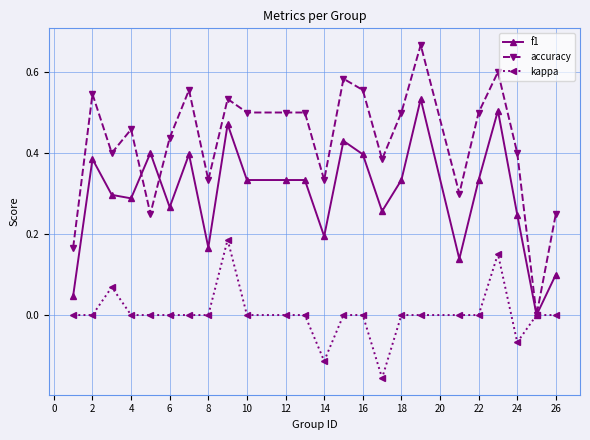

Which series has the largest total across all categories?

accuracy